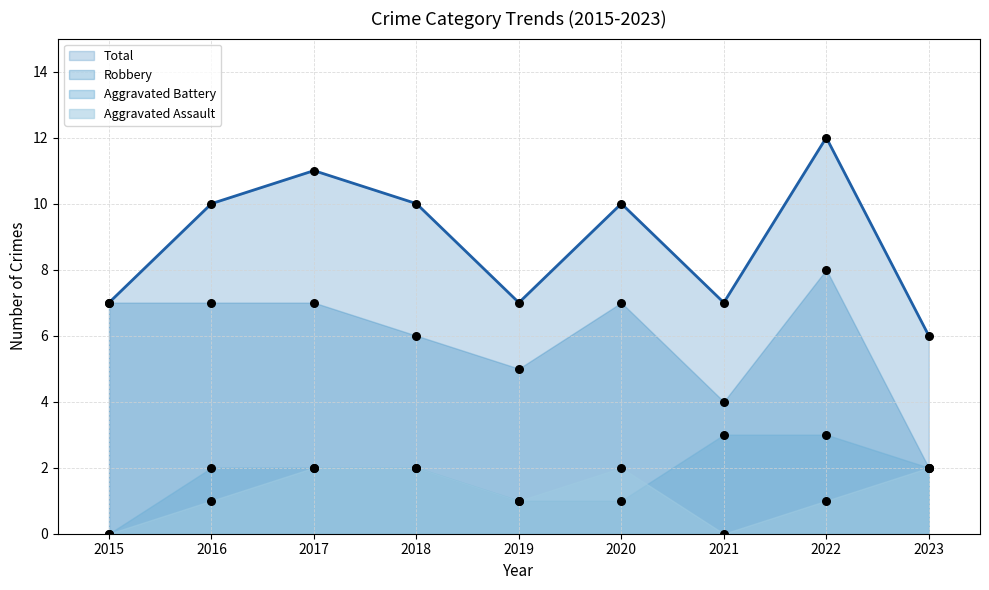

At how many categories does at least one series exceed 2?

9